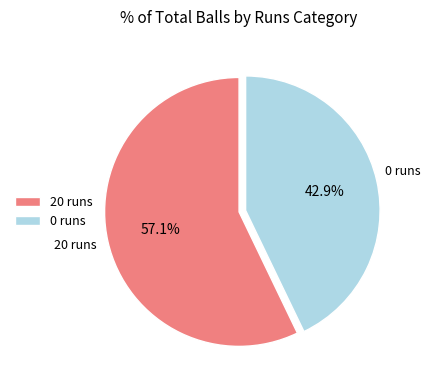

To the nearest percent, what portion does 20 runs represent?

57%